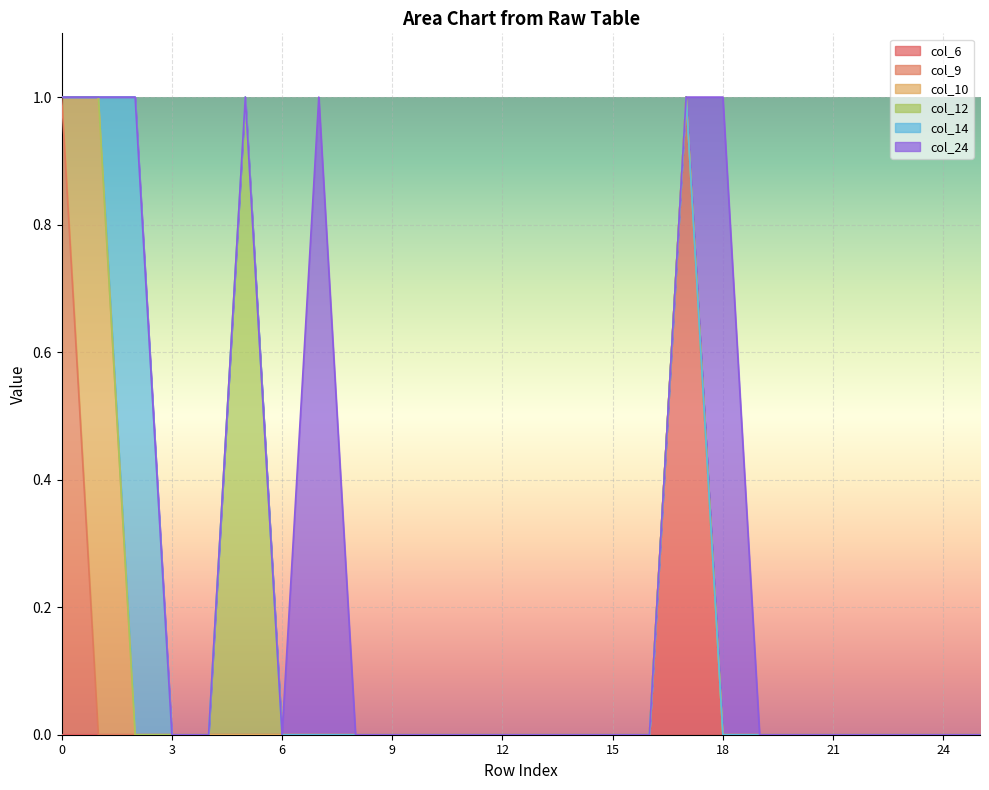

True or false: col_10 has more than 2 points higher than both neighbors.

False